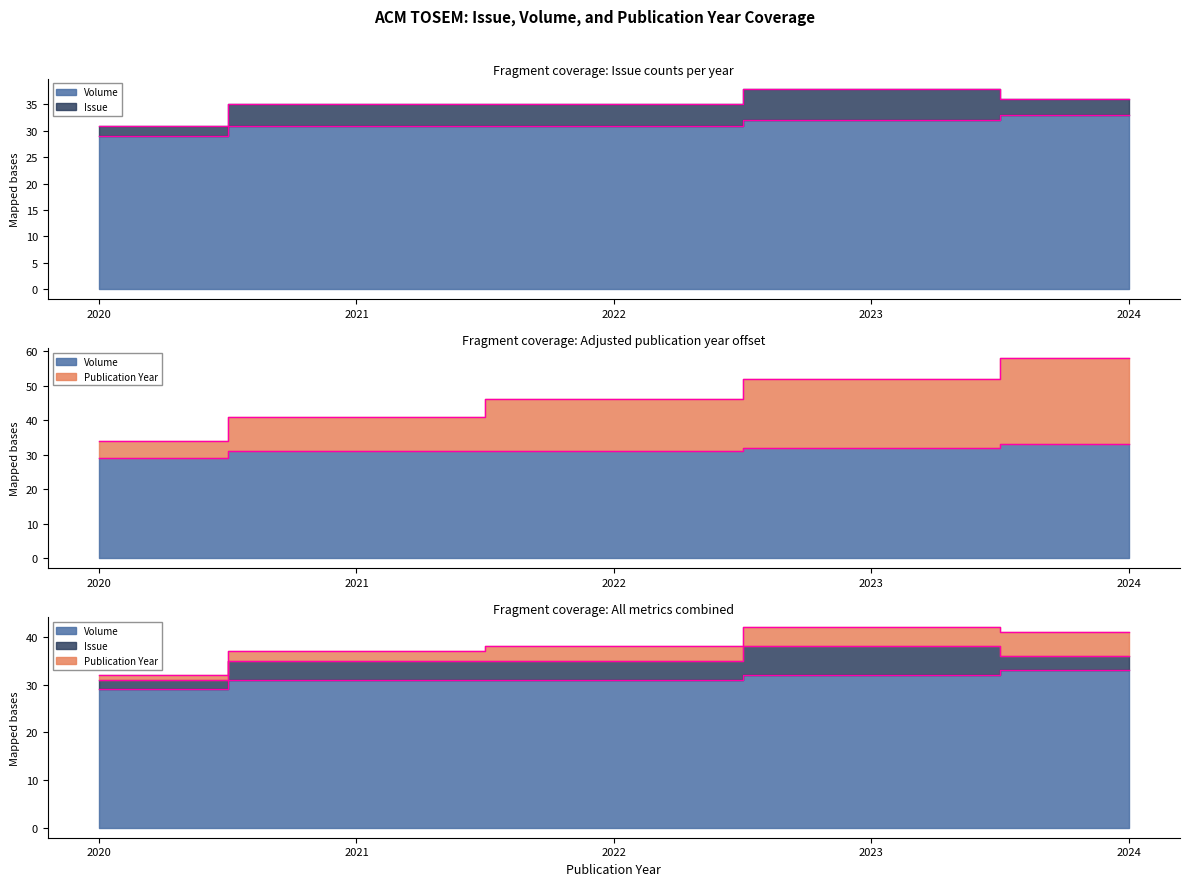

What is the maximum value for Publication Year?

58